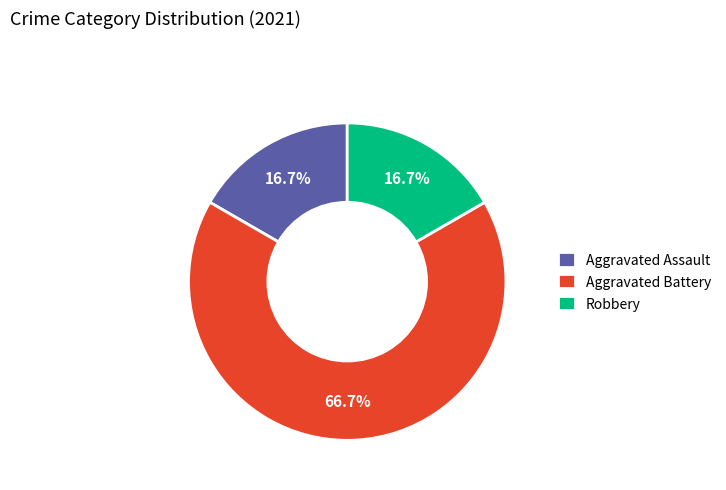

What is the majority slice?

Aggravated Battery